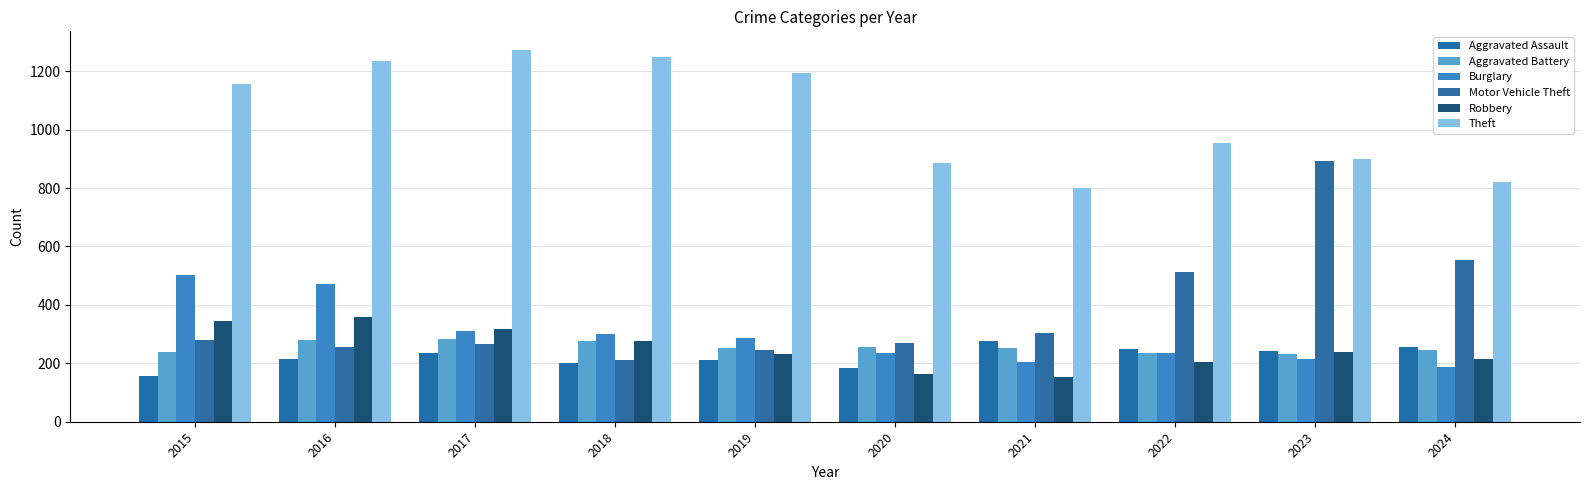

At which category is the sum across all series the highest?

2016